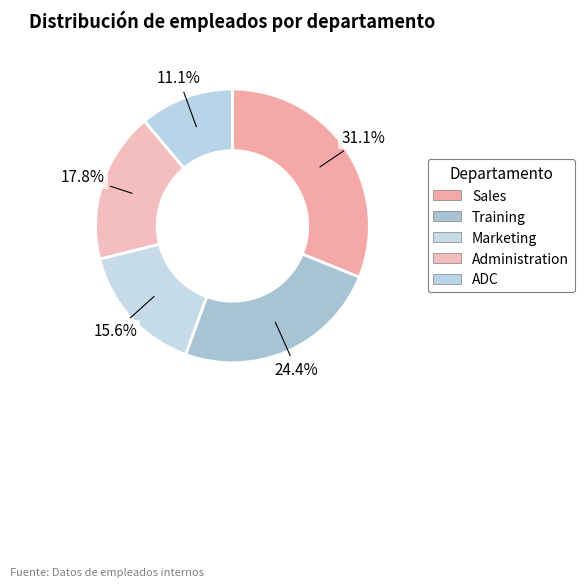

Which category has the biggest portion of the pie?

Sales